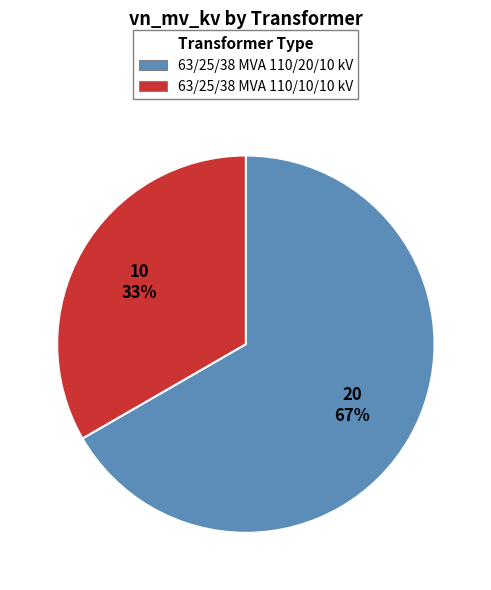

What percentage is the 63/25/38 MVA 110/20/10 kV slice, to the nearest percent?

67%